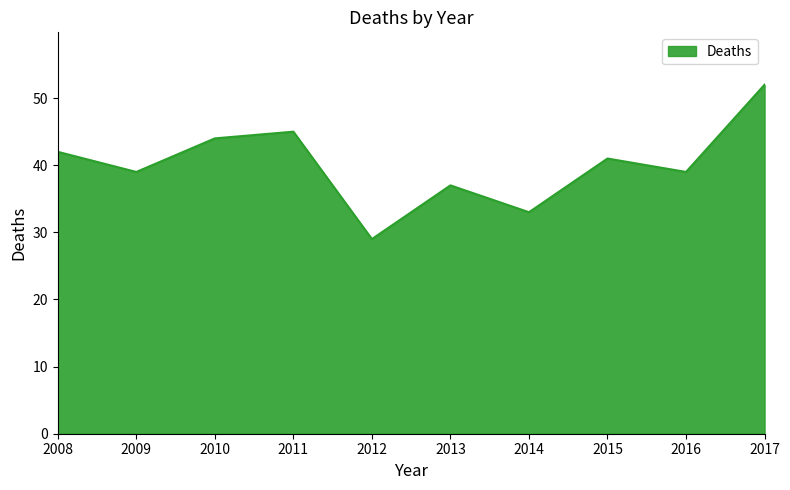

What is the ratio of the value at 2012 to the value at 2016?

0.7